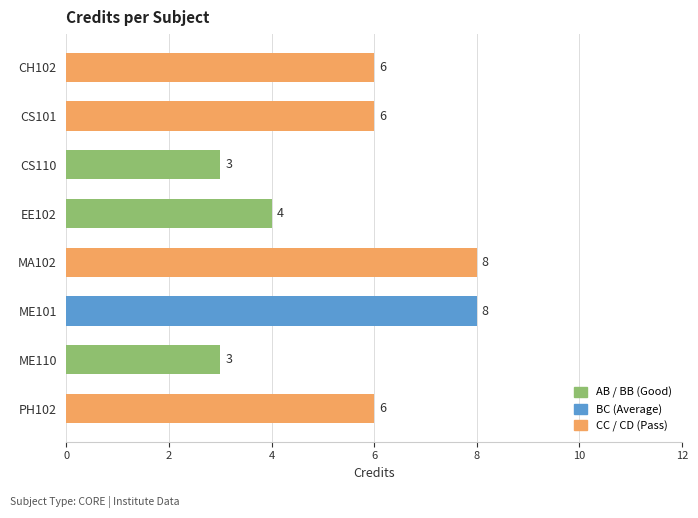

What is the change in value from EE102 to MA102?

+4